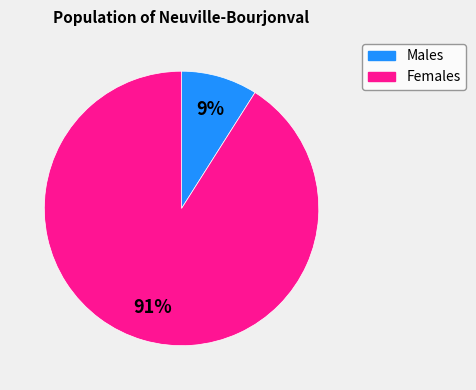

How many segments does this pie chart have?

2